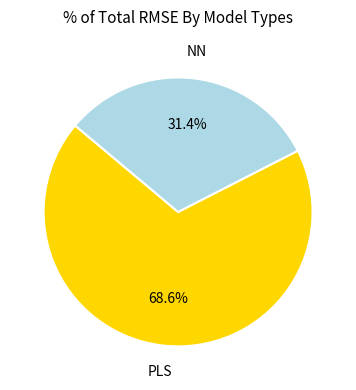

Which has a higher value, PLS or NN?

PLS